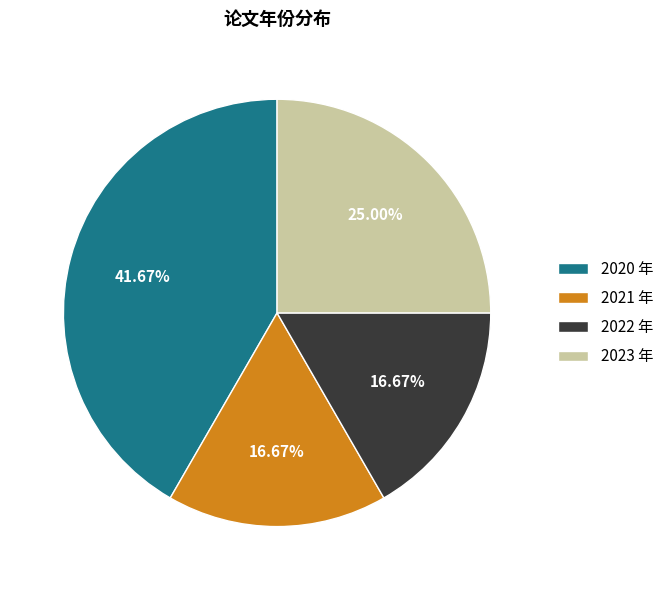

What is the ratio of the value at 2023 年 to the value at 2021 年?

1.5